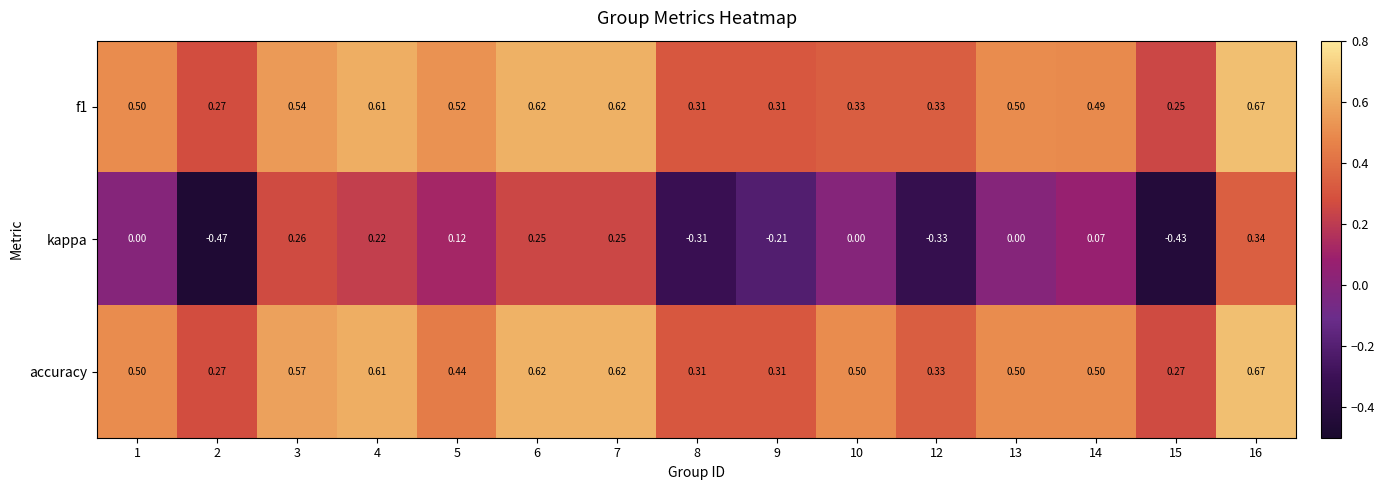

Which series has the largest range (max minus min)?

kappa